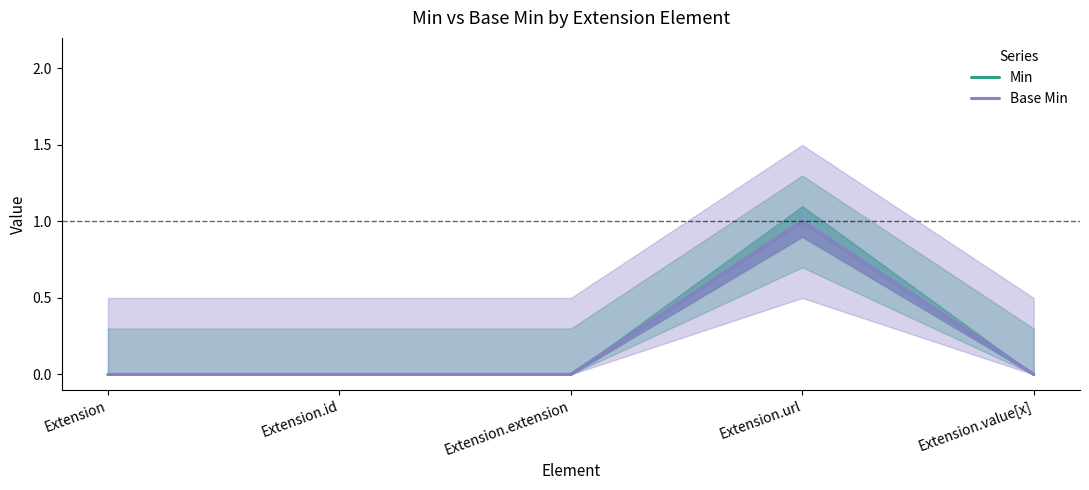

What is the difference between the Min values at Extension.url and Extension.value[x]?

1